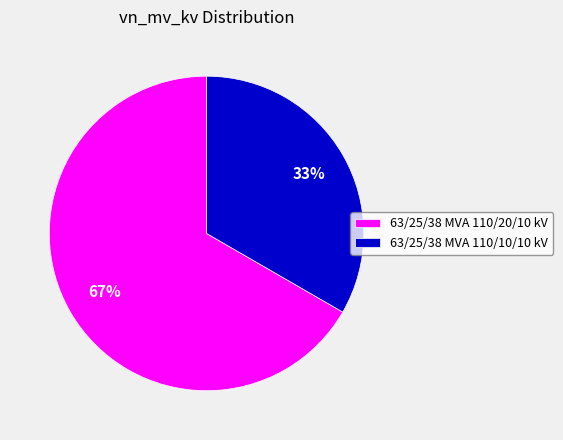

Rank the categories by value from highest to lowest.

63/25/38 MVA 110/20/10 kV, 63/25/38 MVA 110/10/10 kV